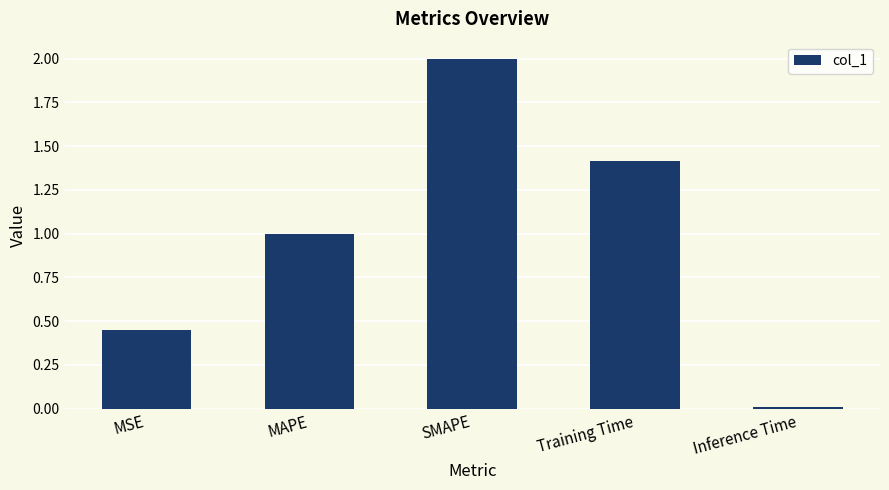

Rank the categories by value from lowest to highest.

Inference Time, MSE, MAPE, Training Time, SMAPE